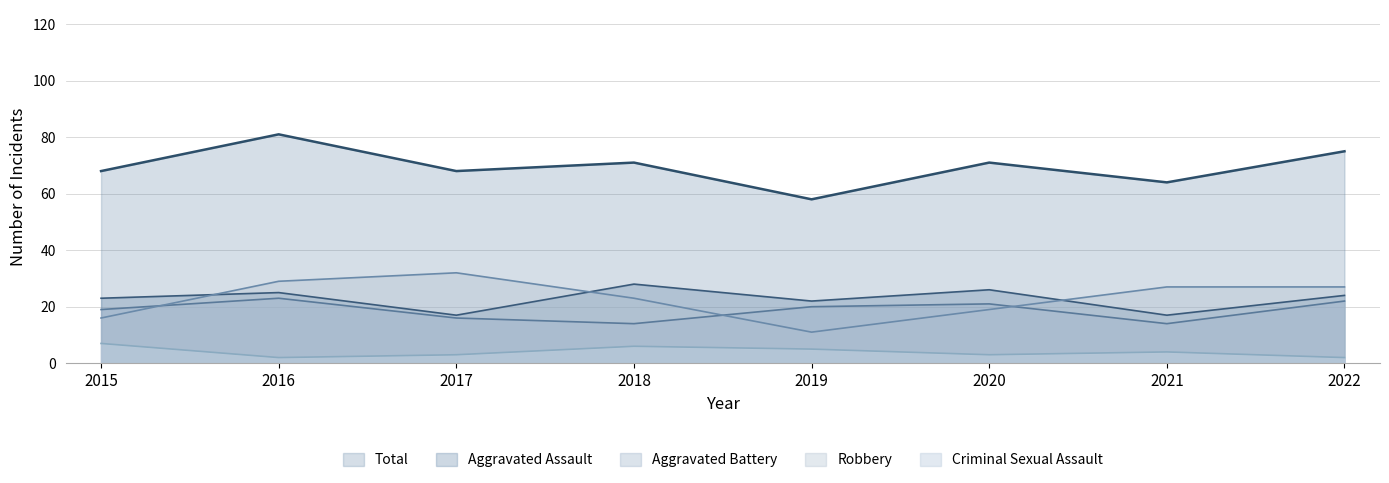

Which series has the largest range (max minus min)?

Total